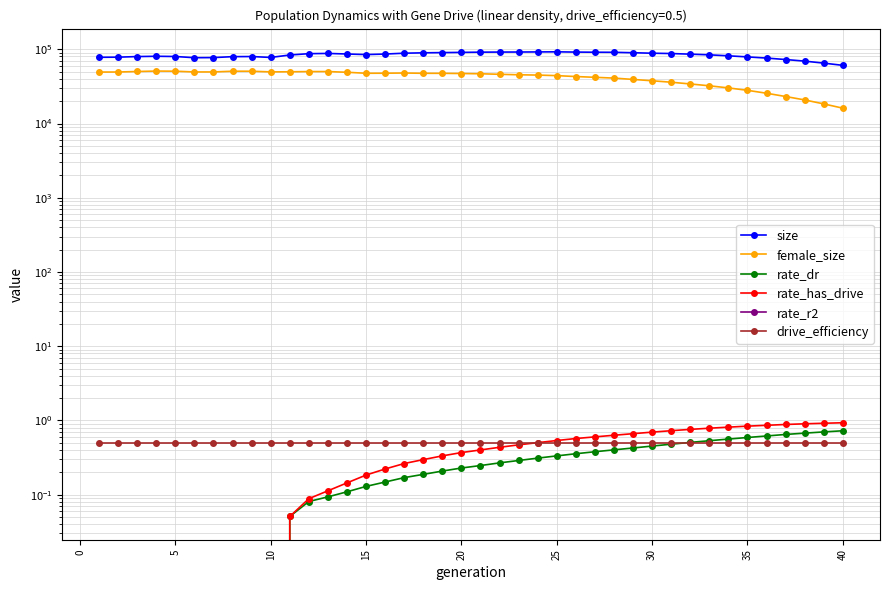

How many data points does each series have?

40